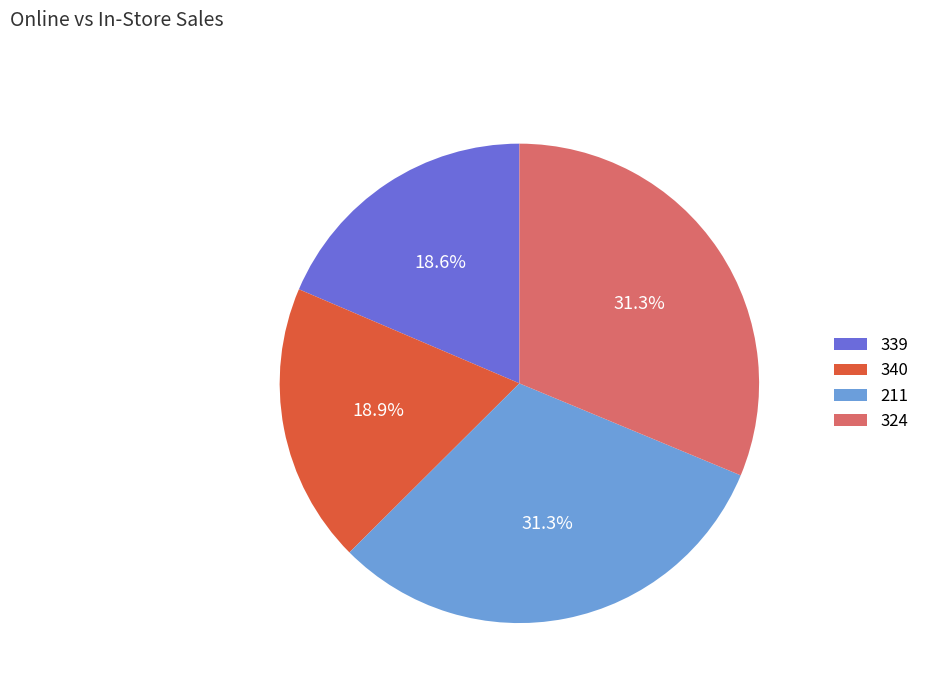

Is the sum of 211 and 324 greater than half?

Yes